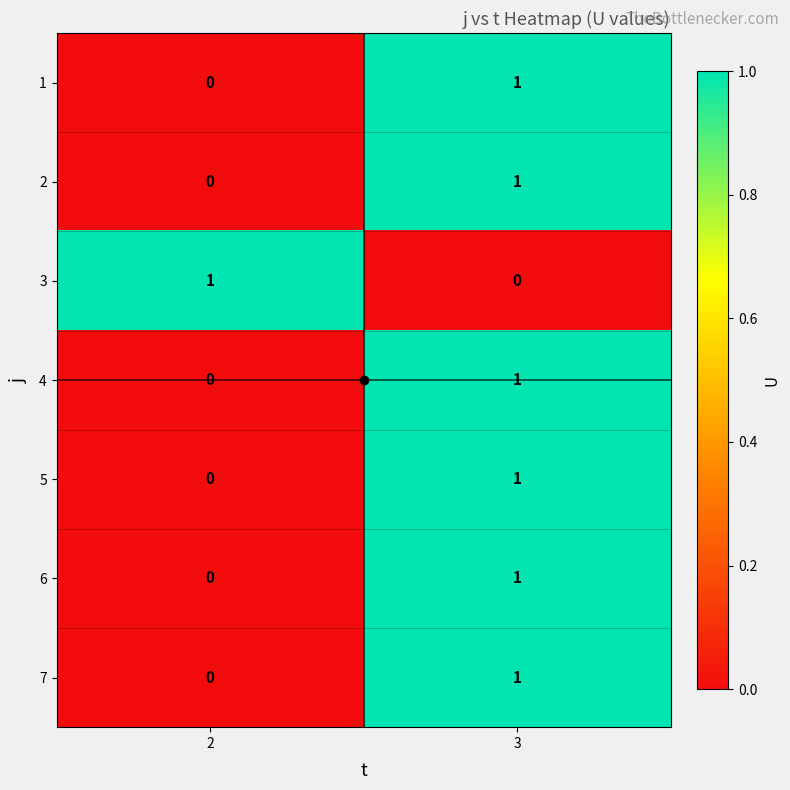

True or false: 7 has a value of 1 at 3.

True